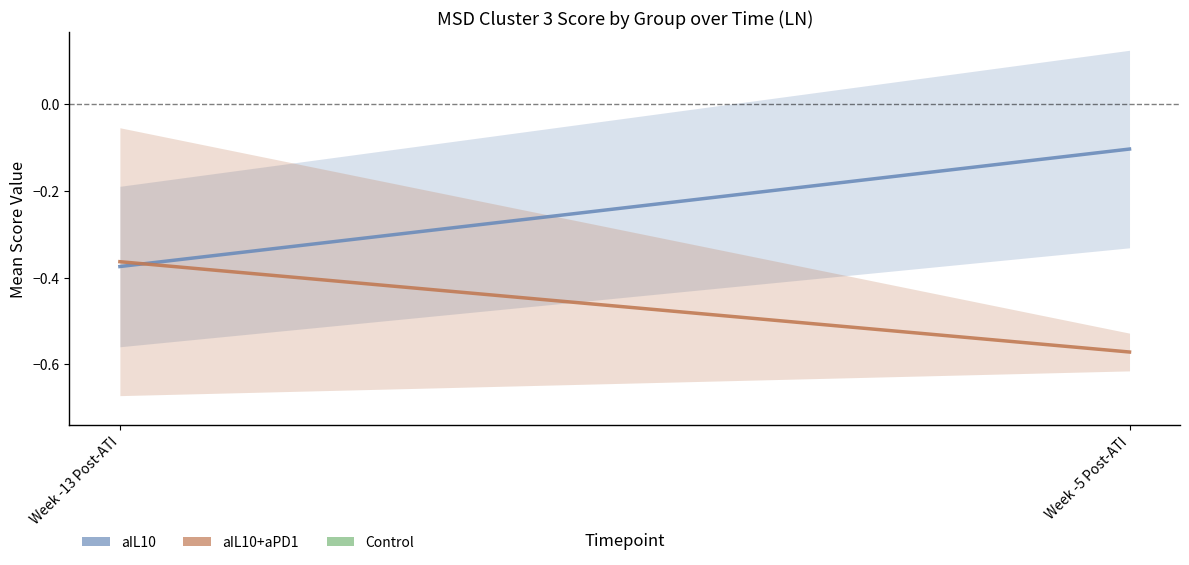

Which series has the widest spread of values?

aIL10